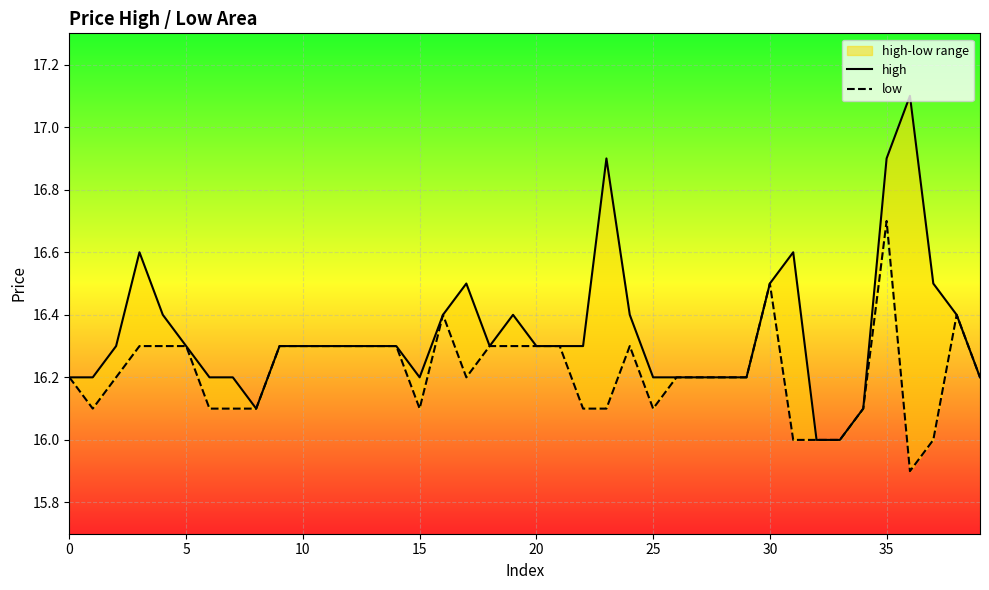

What is the minimum value for high?

16.0